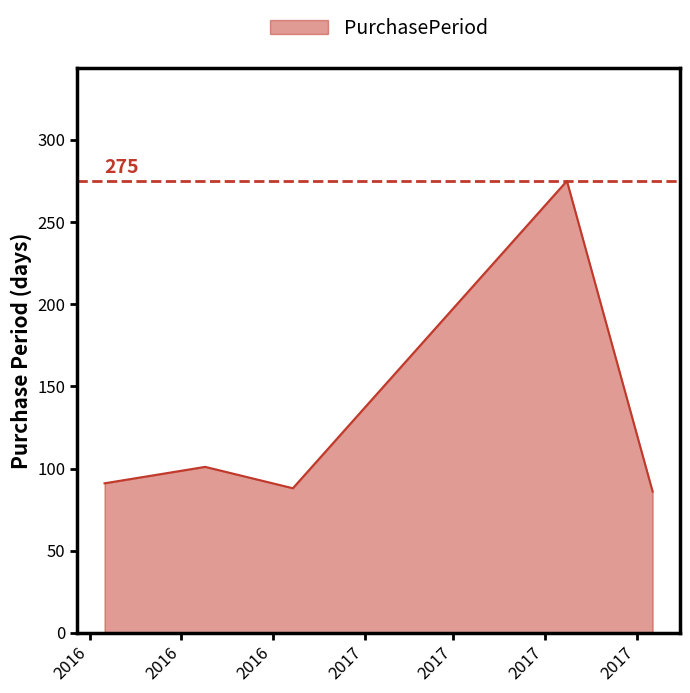

What is the greatest value displayed?

275